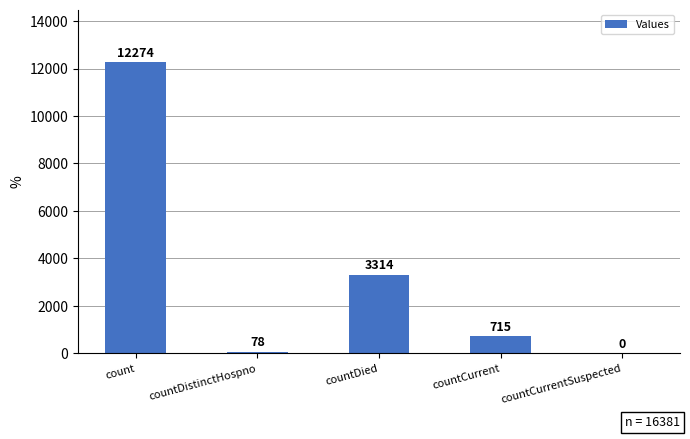

What is the maximum value shown in the chart?

12274